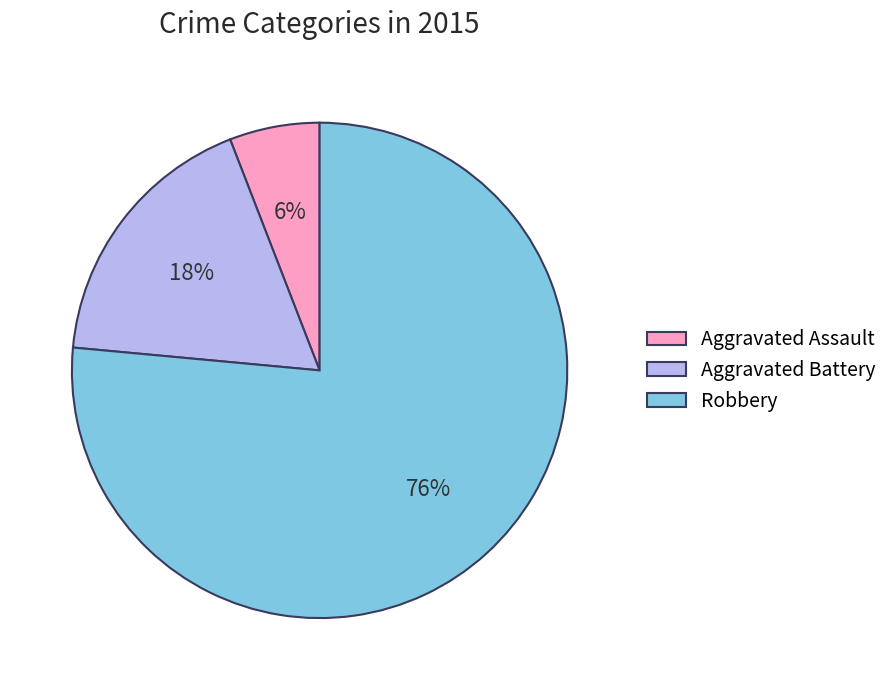

To the nearest percent, what percentage of the pie is Aggravated Battery?

18%